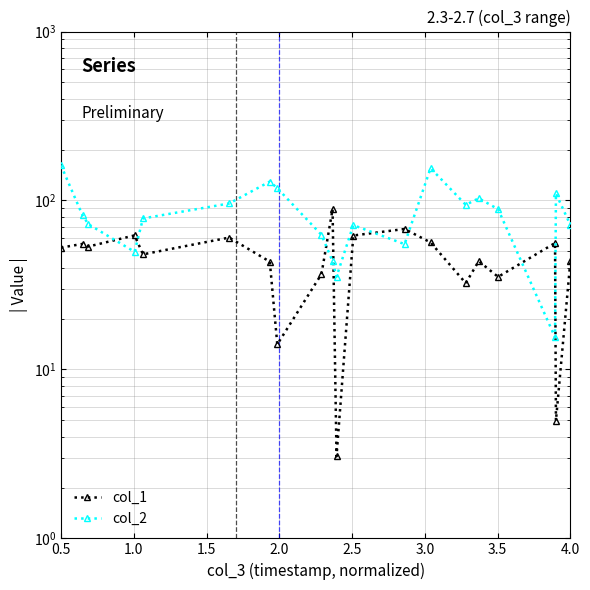

At which category is the sum across all series the highest?

0.5